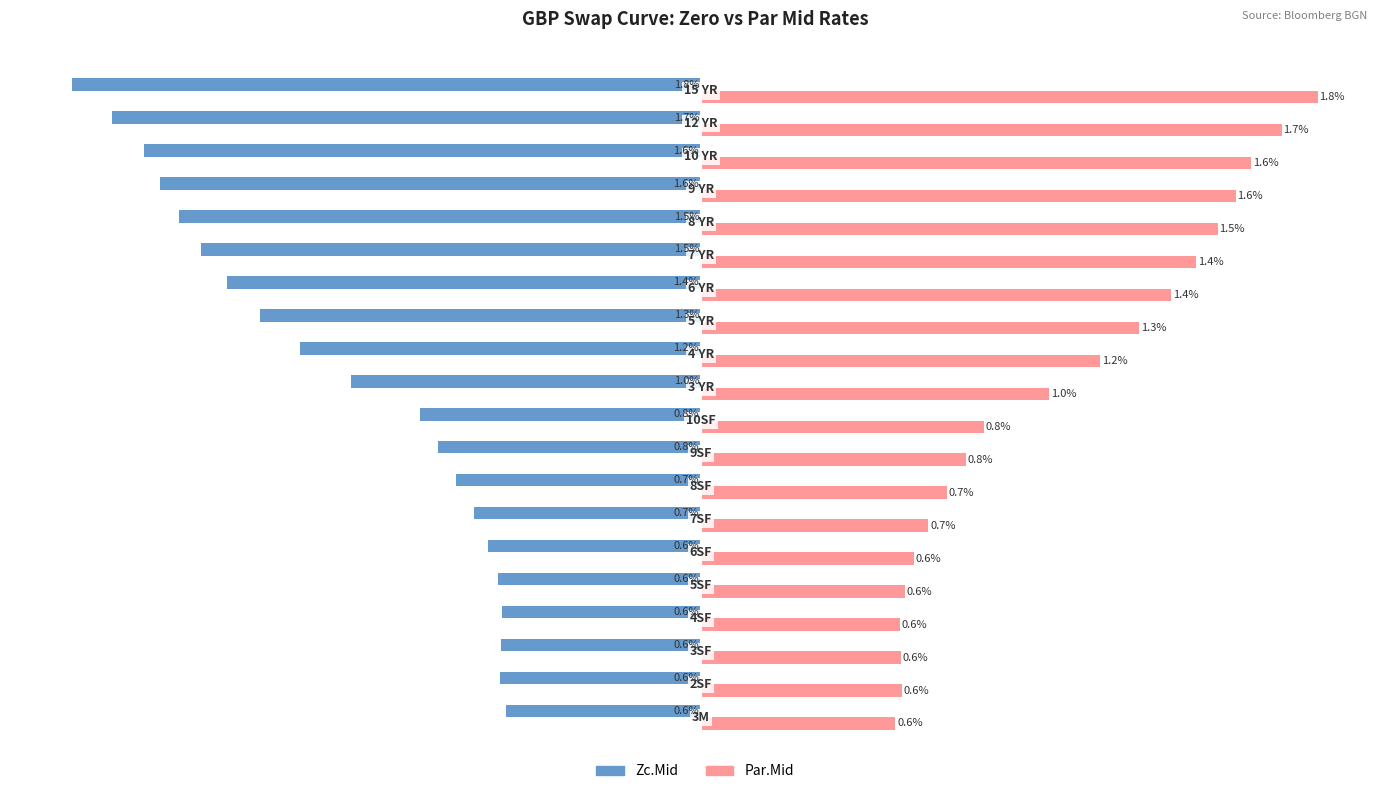

List the series in order of their overall mean, highest first.

Par.Mid, Zc.Mid